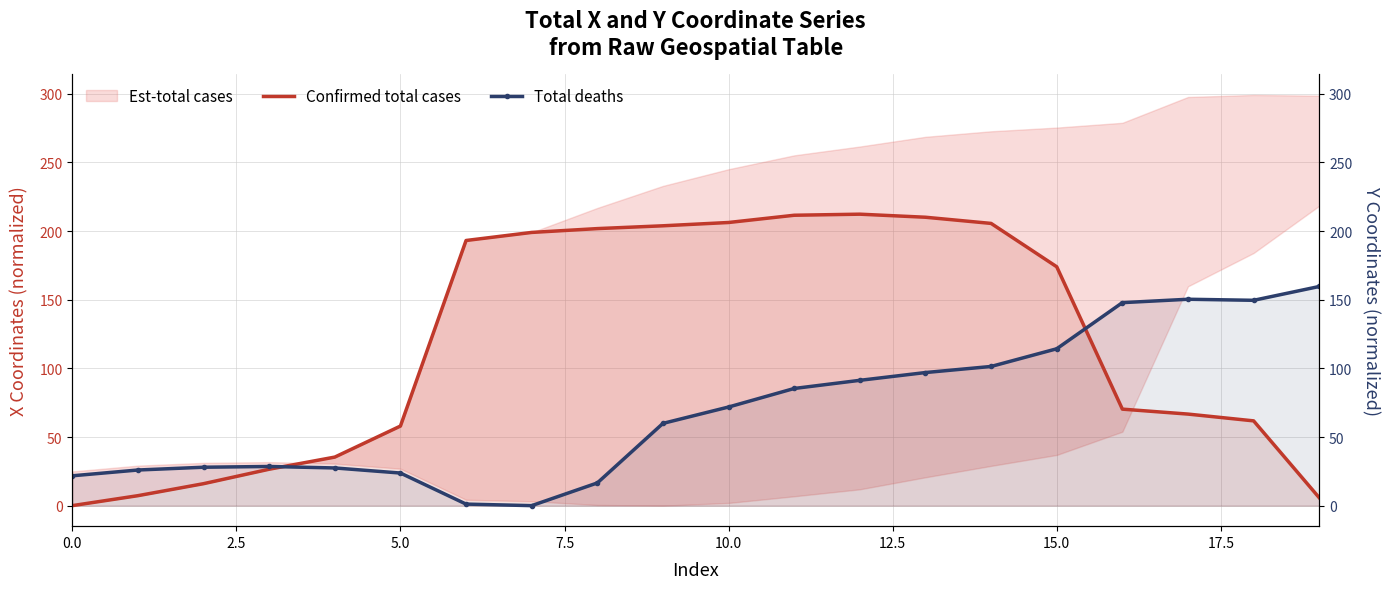

How many lines are shown in the chart?

2